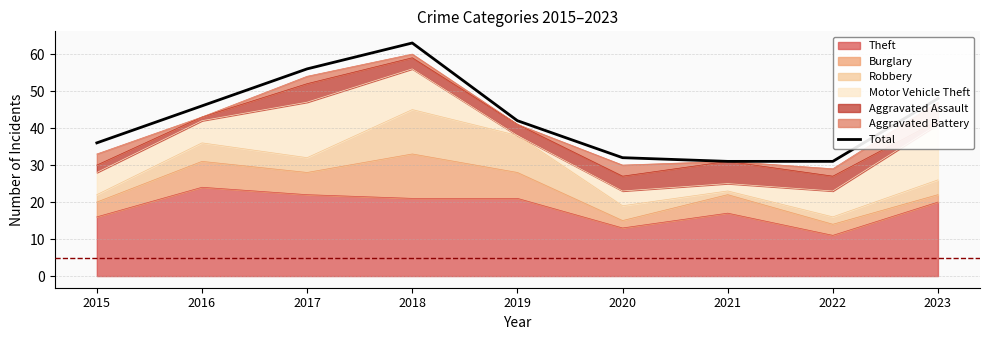

List the labels in order of value, smallest first.

2021, 2022, 2020, 2015, 2019, 2016, 2023, 2017, 2018